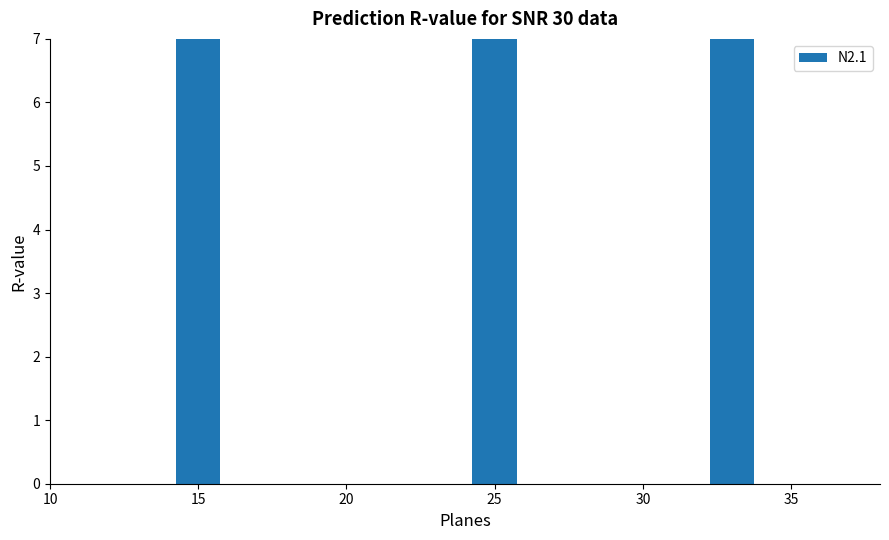

At which category does the chart reach its minimum across all series?

15